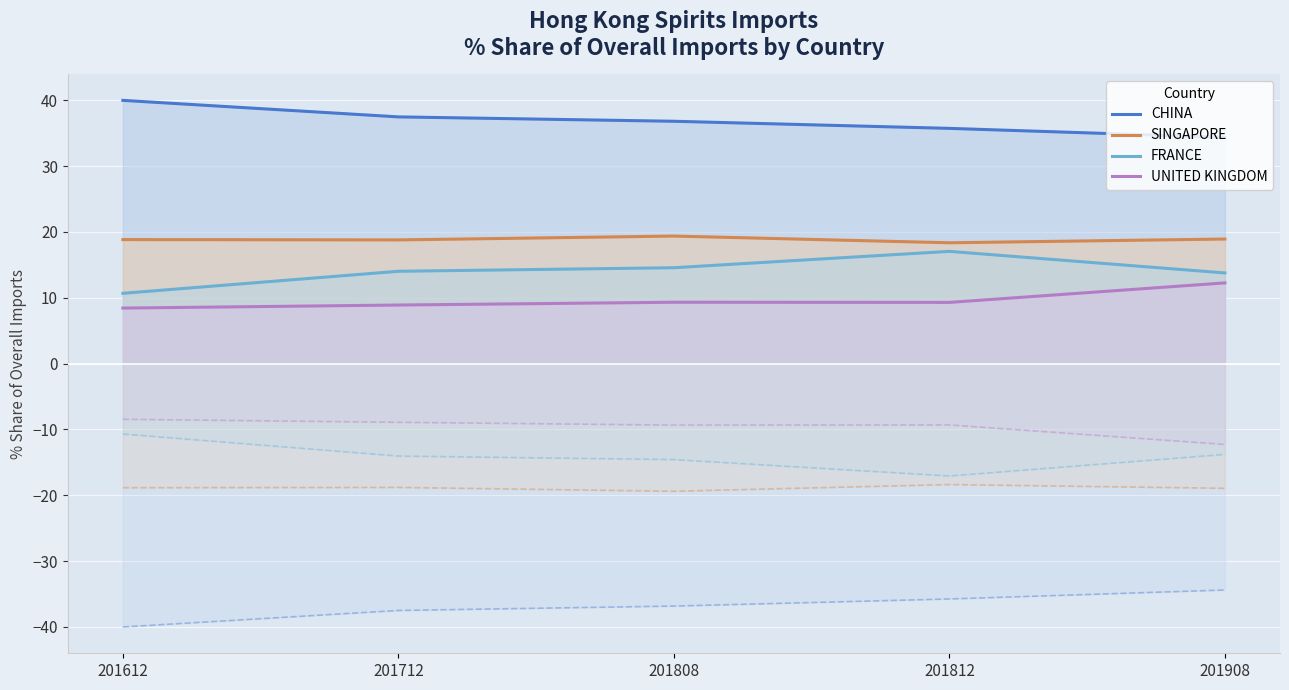

What is the difference between the maximum and second lowest values in the FRANCE series?

3.3